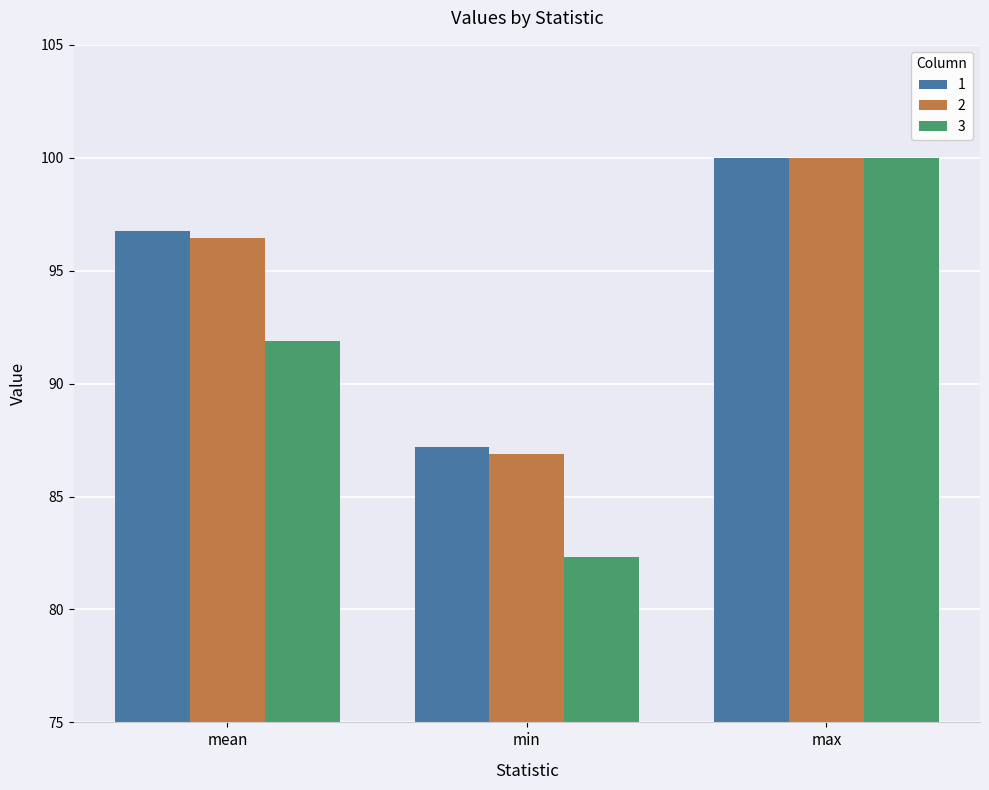

The 3 series shows 143.6 at min. True or false?

False